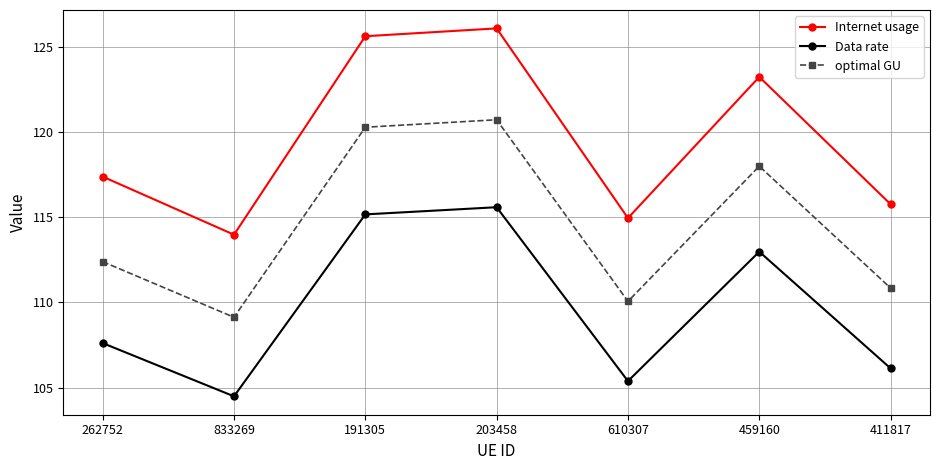

Rank the series by their average value, from highest to lowest.

Internet usage, optimal GU, Data rate